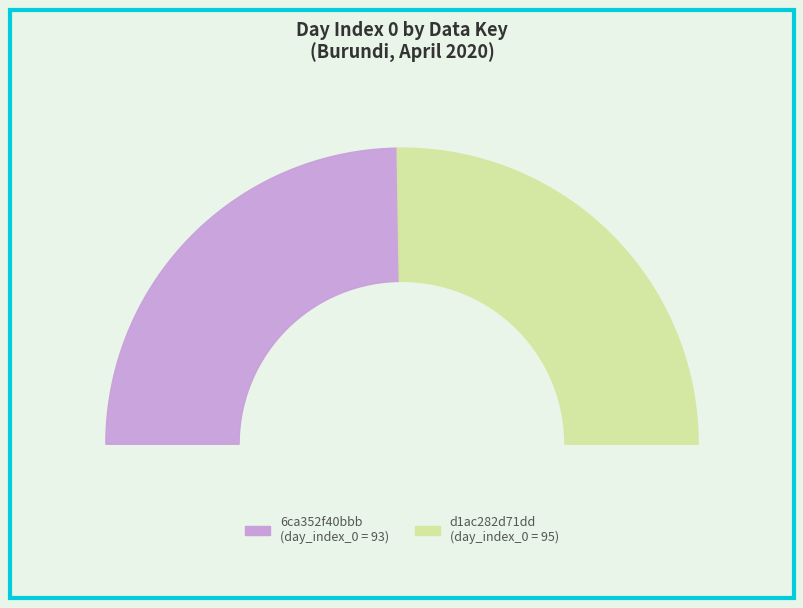

How many segments does this pie chart have?

2